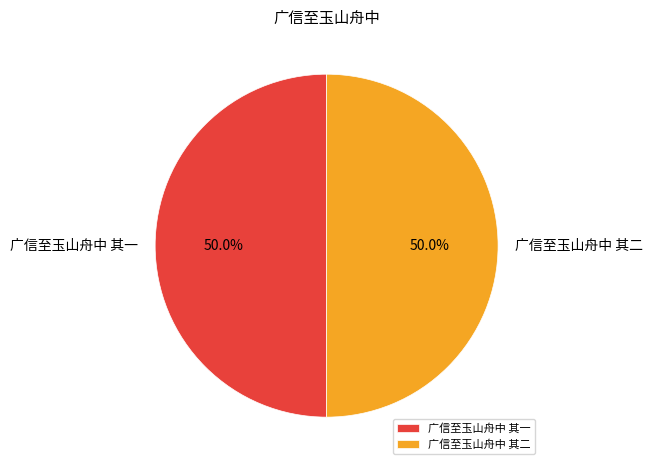

What percentage is the 广信至玉山舟中 其一 slice, to the nearest percent?

50%